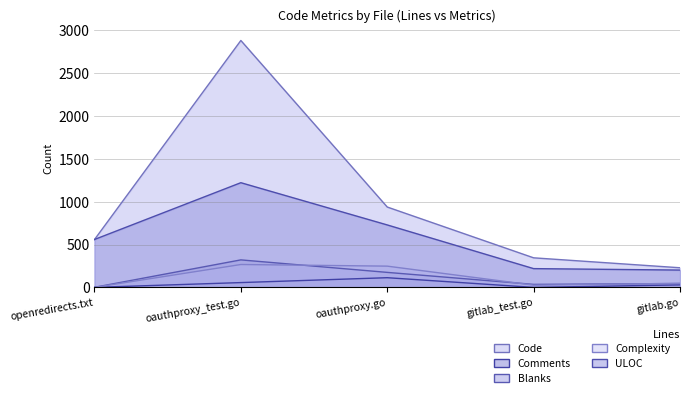

What is the sum of all Blanks values?

577